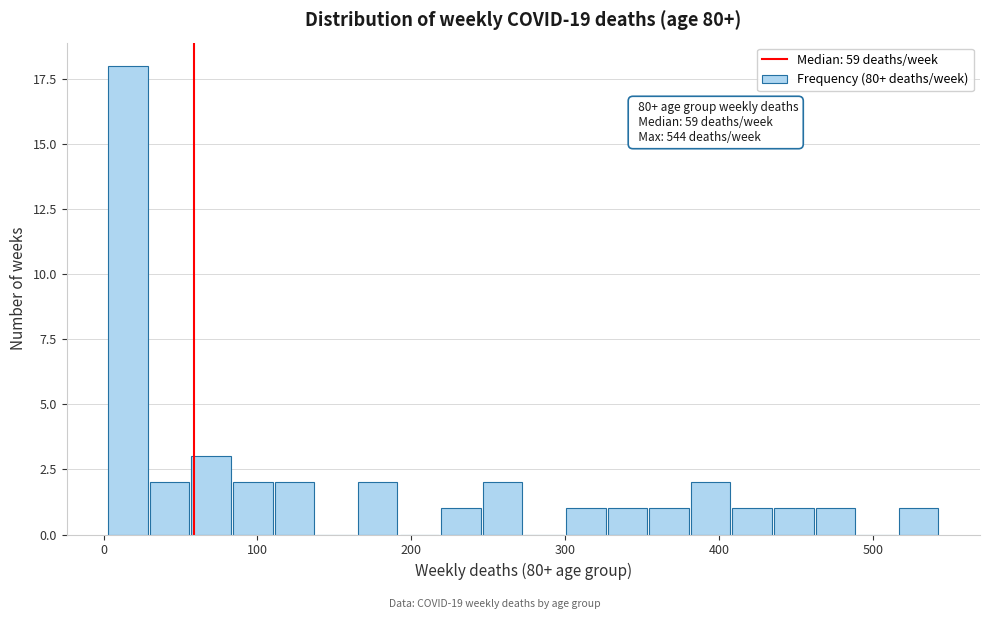

Around what value on the x-axis is the tallest bar? Give the approximate position of its centre, as read against the axis.

20